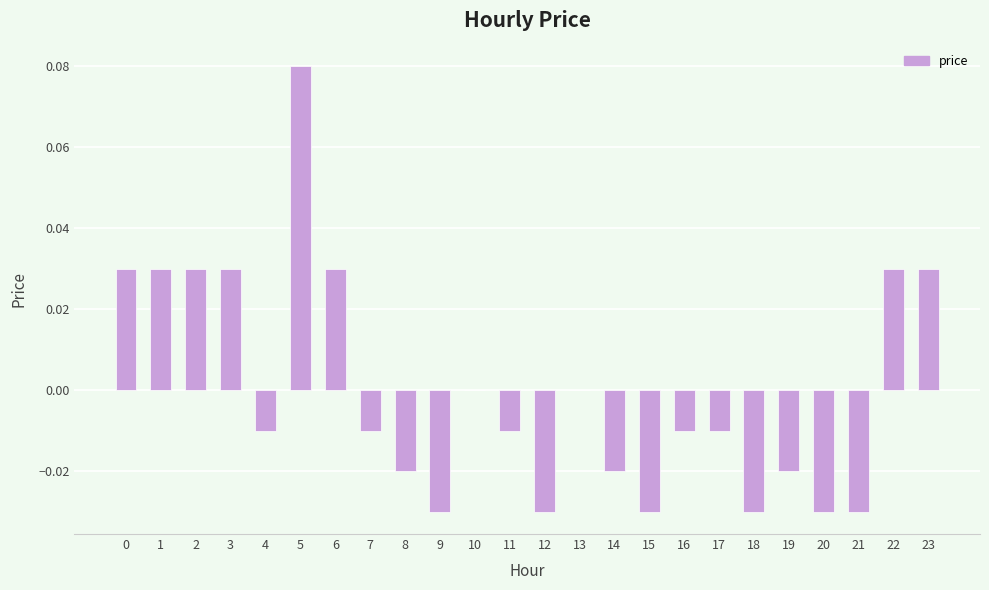

Between 13 and 9, which is larger?

13